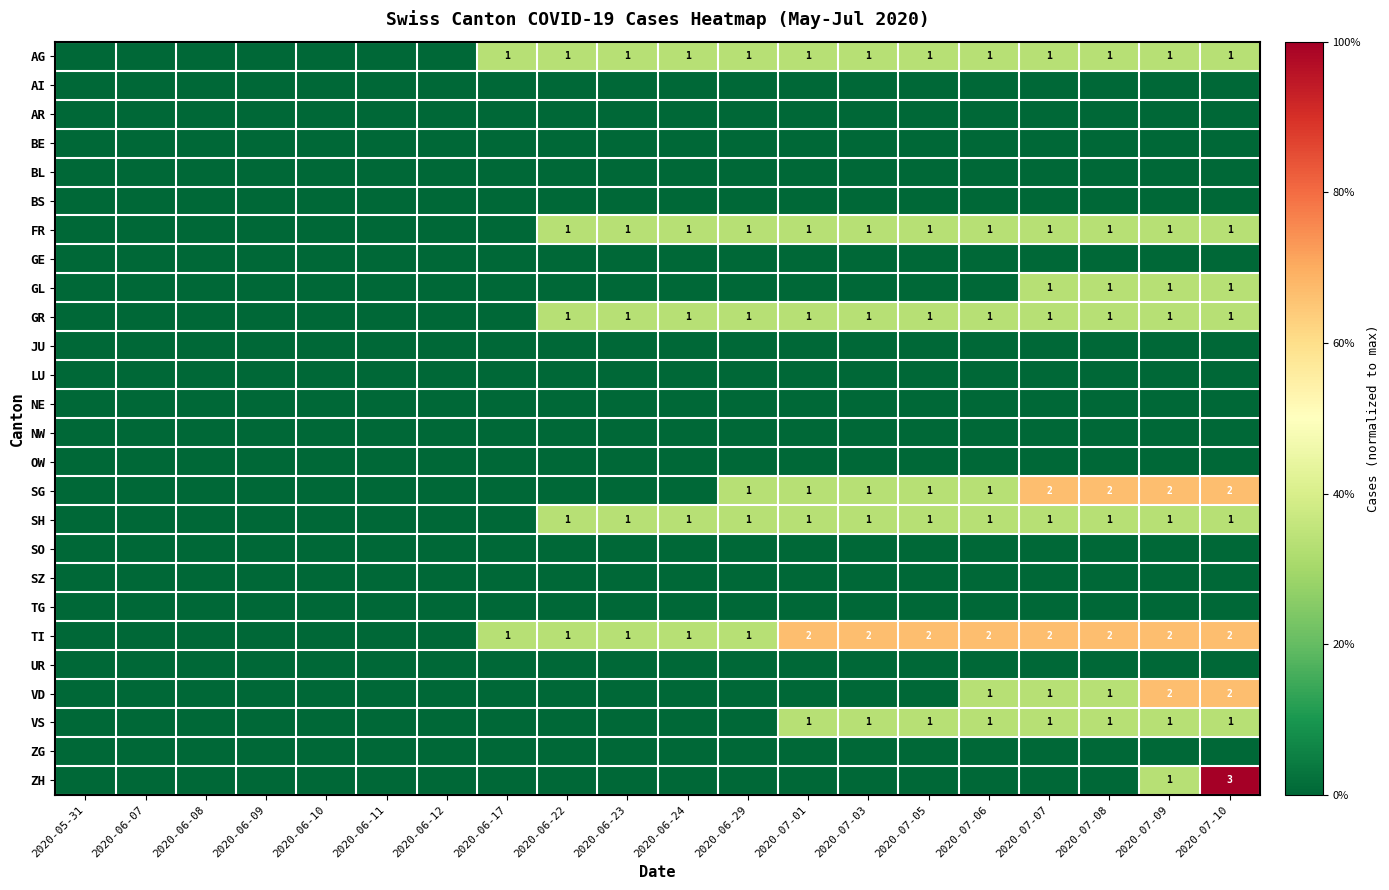

Is it true that AG equals 1 at 2020-07-07?

True